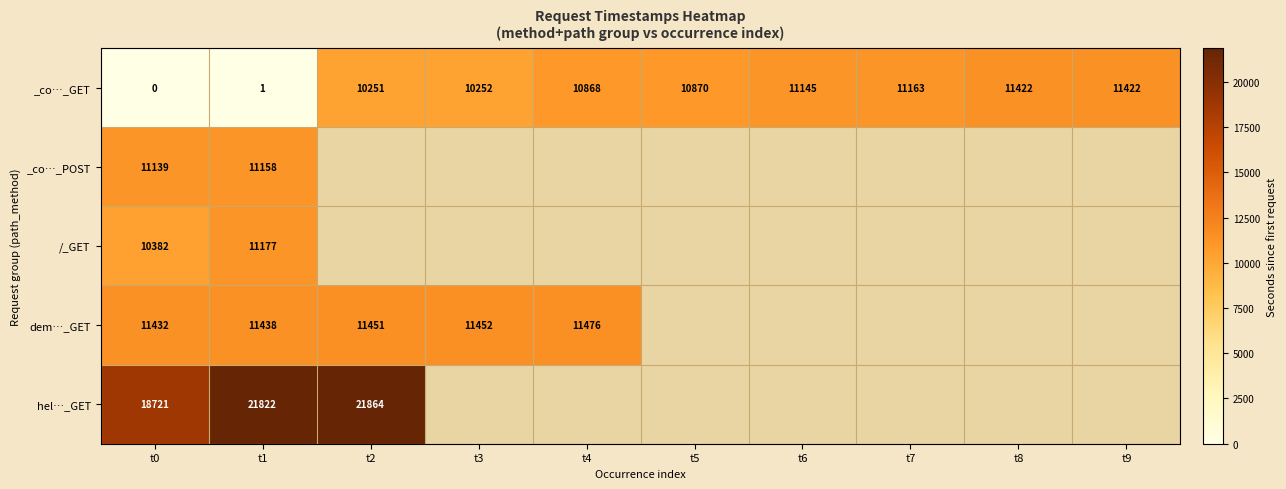

What is the difference between the dem…_GET values at t1 and t2?

13